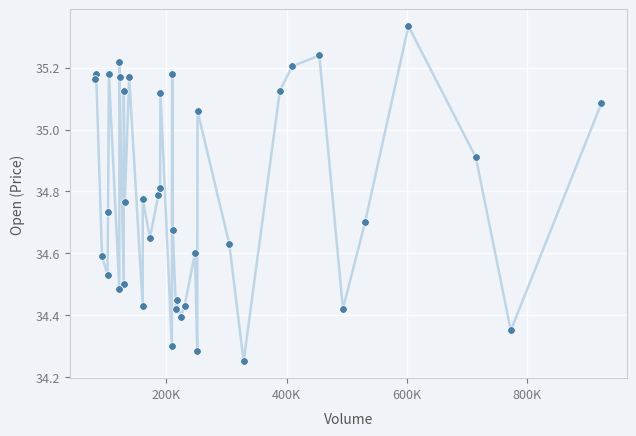

What is the range of X values (max minus min)?

841157.0